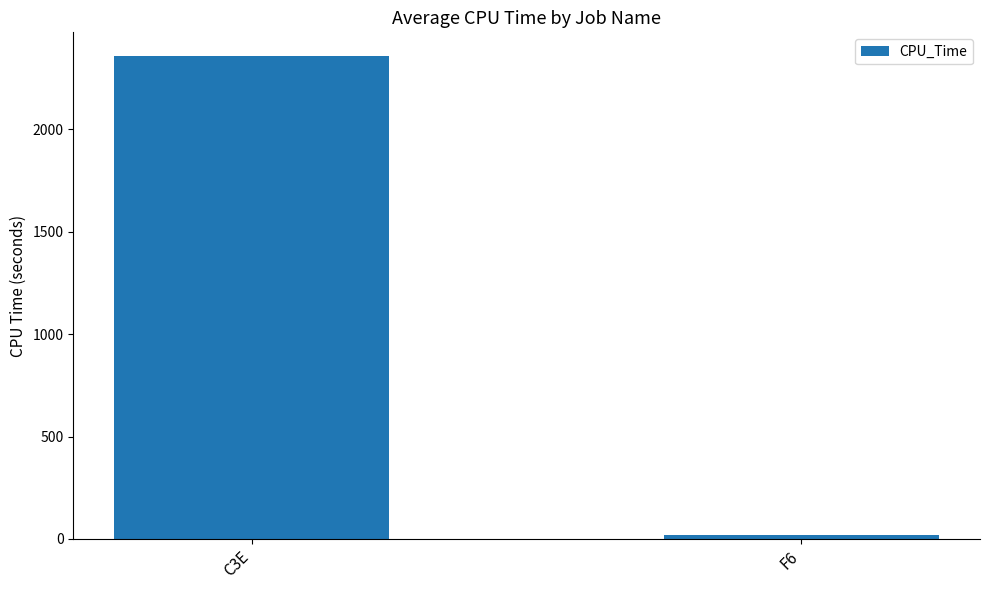

The chart shows a value of 2356.2 at C3E. True or false?

True